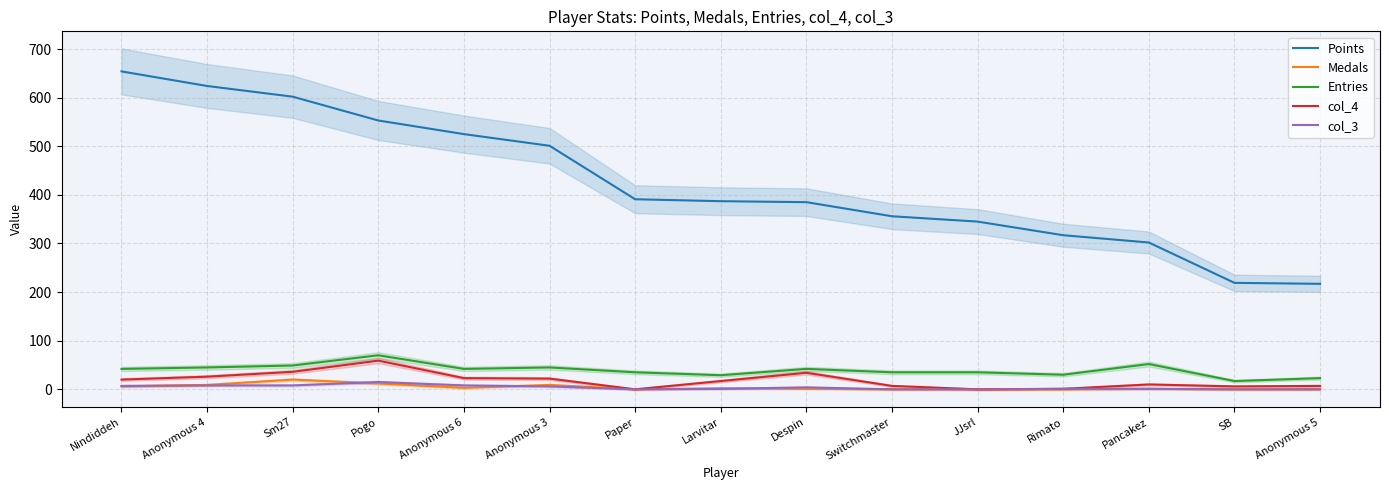

What is the difference between the maximum and minimum values in the col_4 series?

59